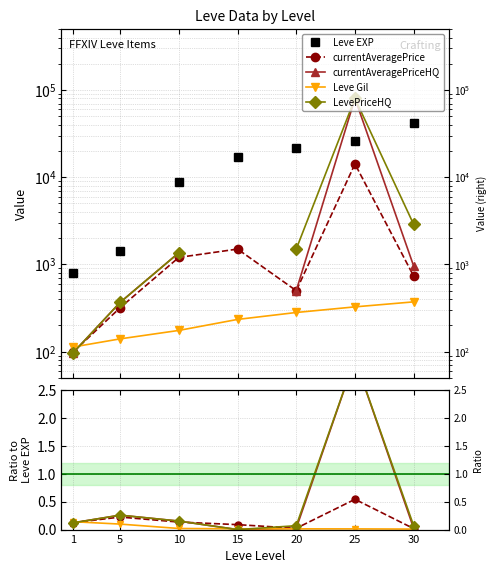

Between 25 and 5, which is larger?

25